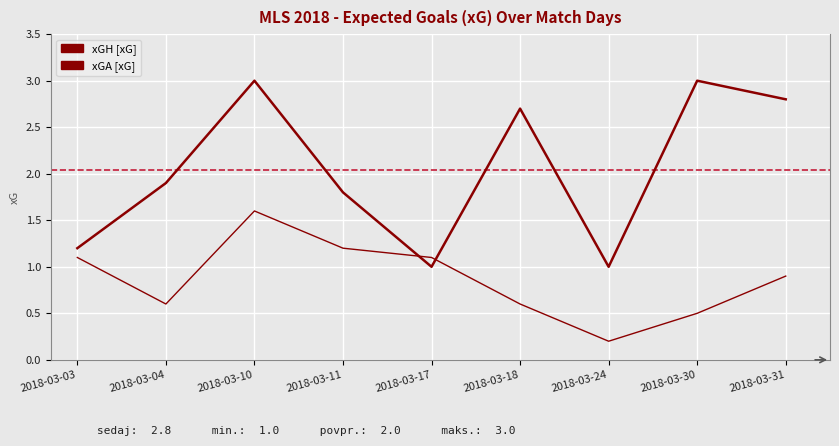

What is the lowest value of the xGA series?

0.2